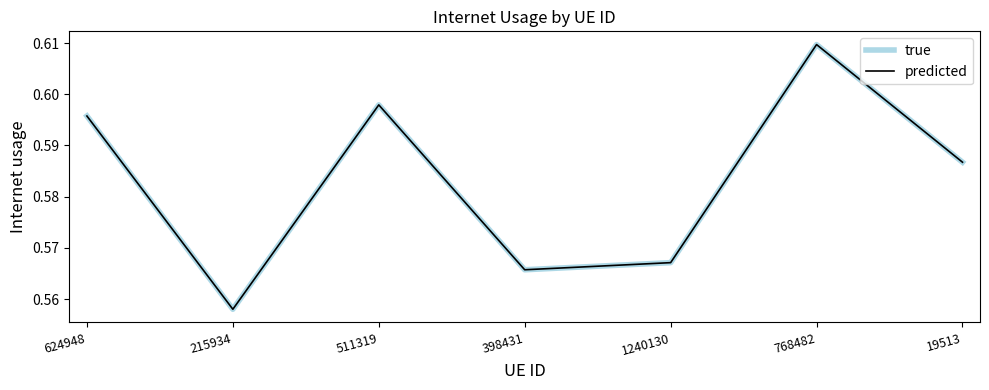

Is this an area chart (filled region under the line)?

No